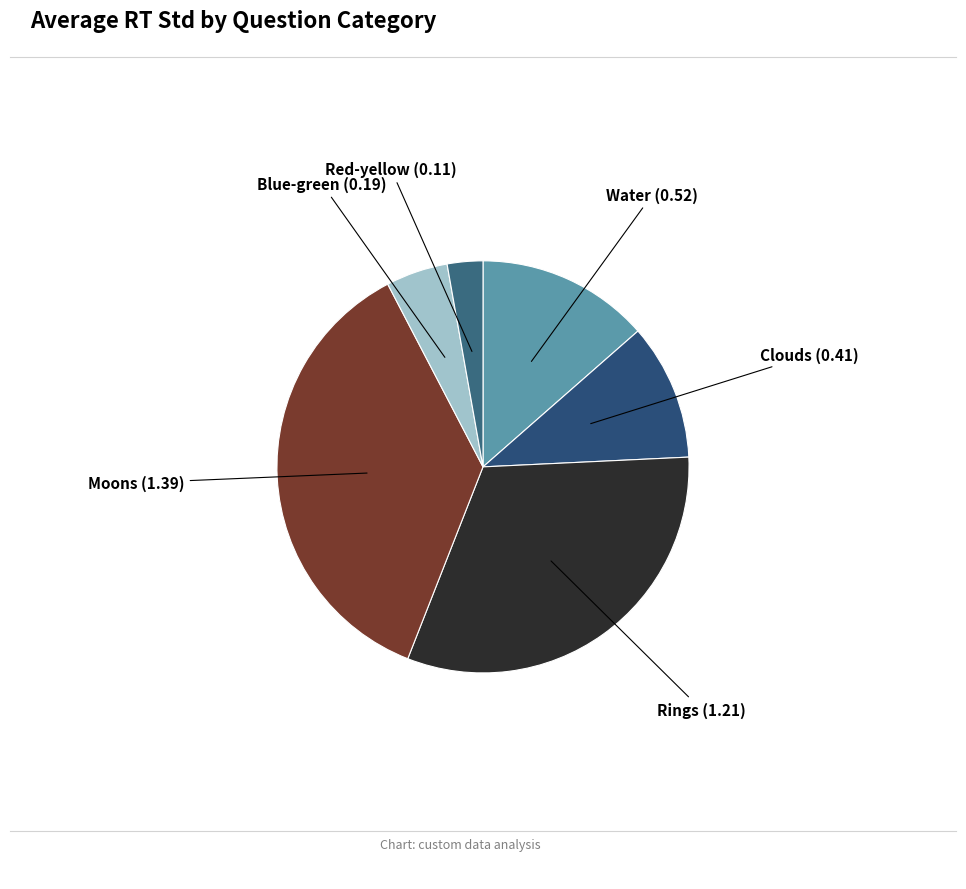

Count the number of slices in the pie.

6